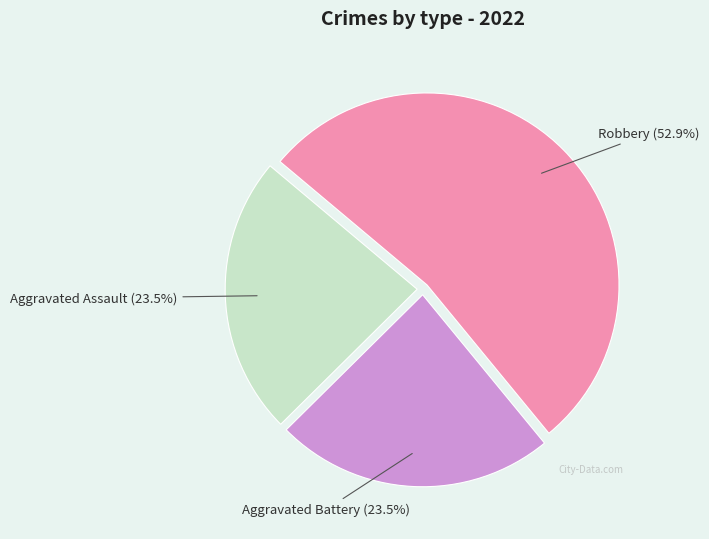

Is there any slice that represents more than half of the pie?

Yes